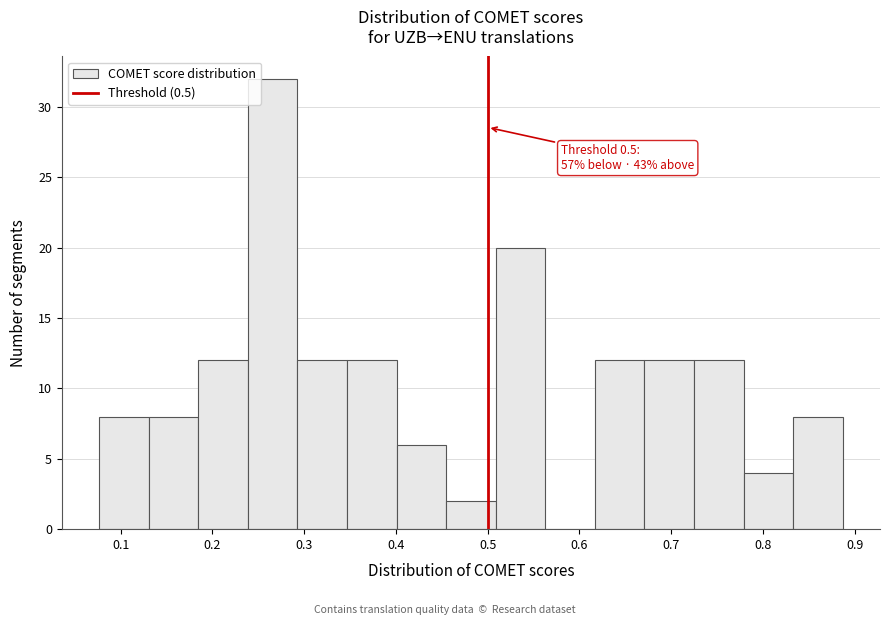

Over which range of the x-axis is the bar tallest?

0.24 to 0.29